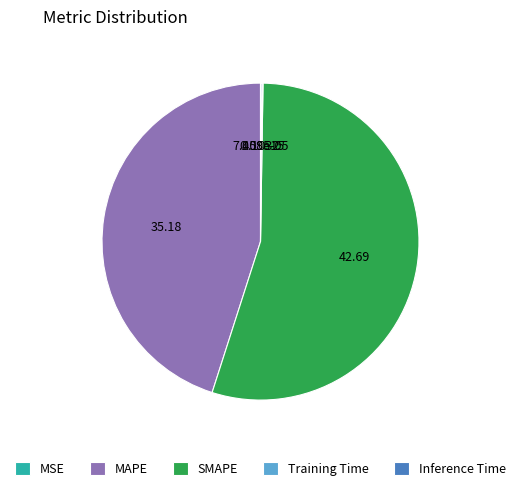

Which category has the biggest portion of the pie?

SMAPE